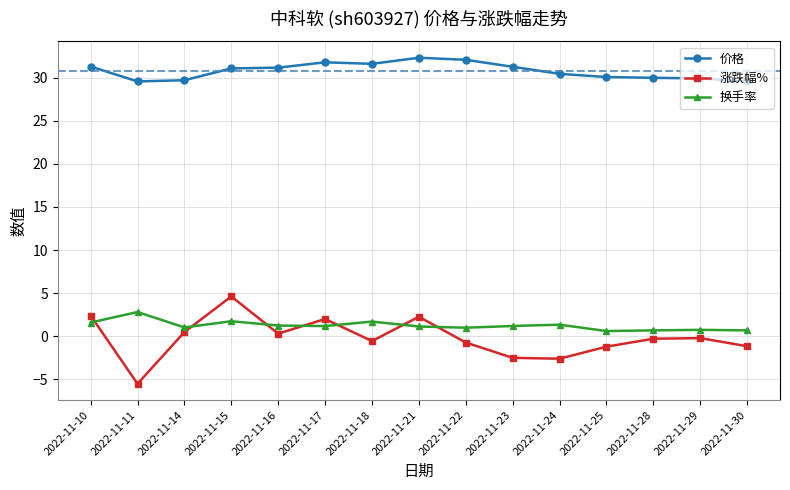

How many series are shown in this chart?

3